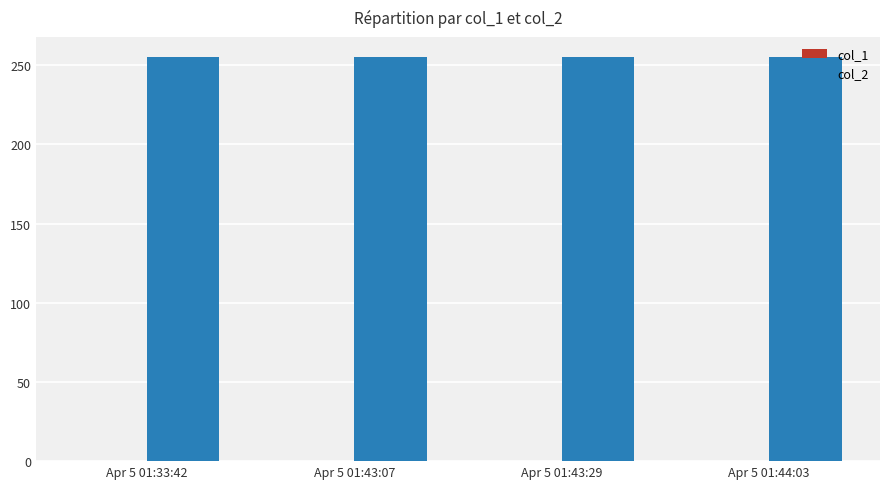

At which label does col_2 reach its peak?

Apr 5 01:33:42